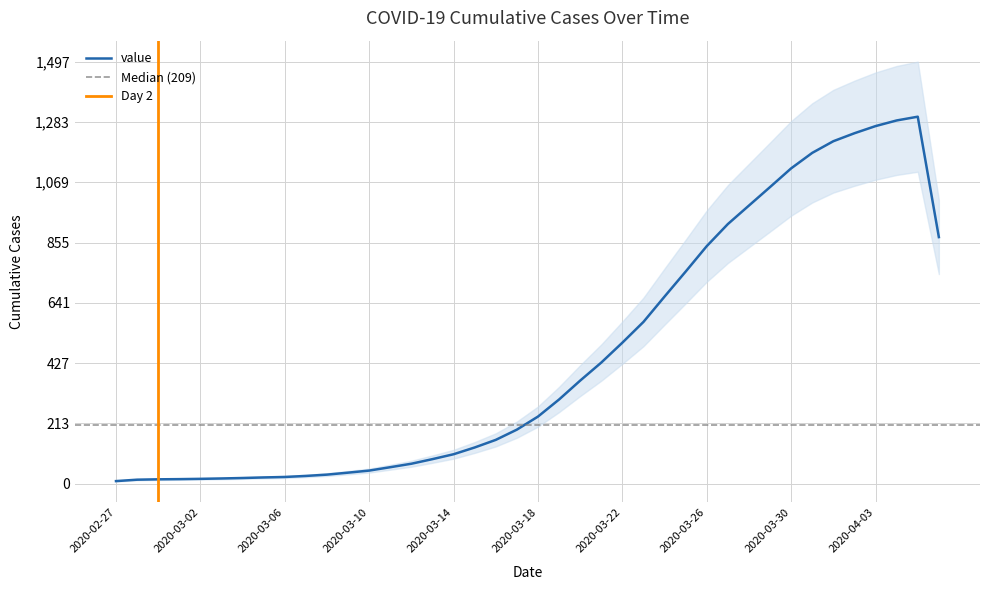

At which category does the chart reach its minimum across all series?

2020-02-27